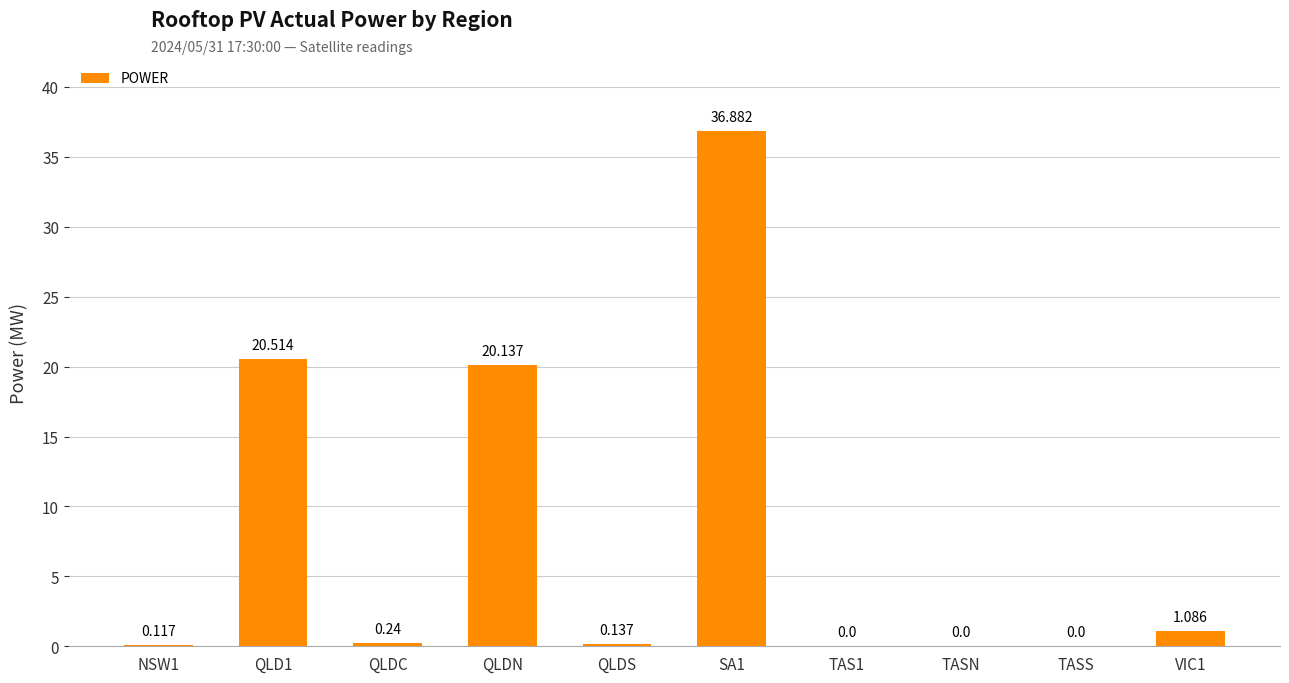

Where is the data nearest to the value 18?

QLDN